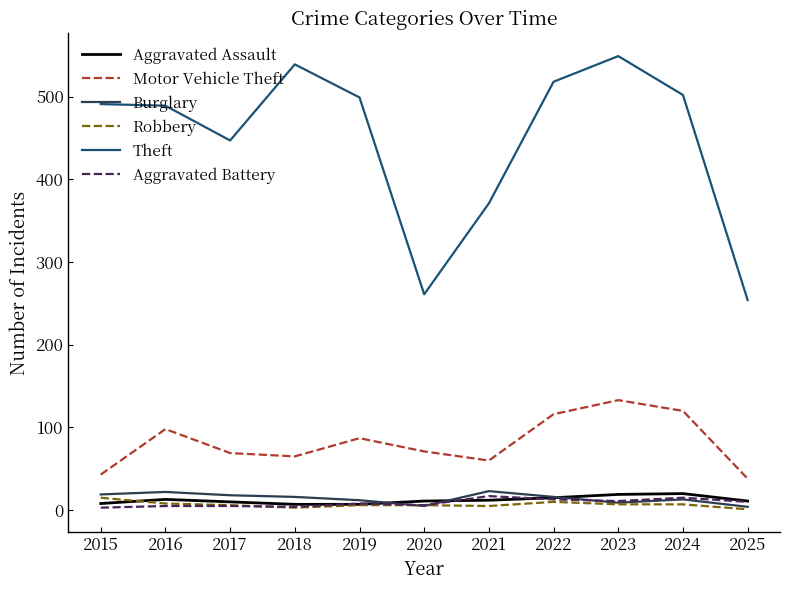

True or false: Motor Vehicle Theft and Aggravated Battery intersect in this chart.

False